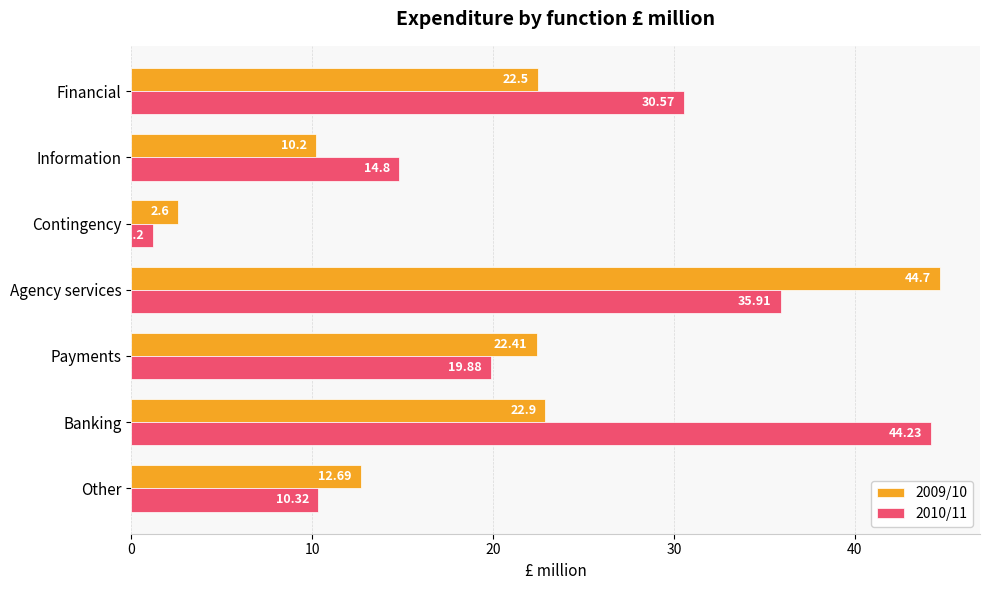

List the labels in order of 2009/10 value, largest first.

Agency services, Banking, Financial, Payments, Other, Information, Contingency